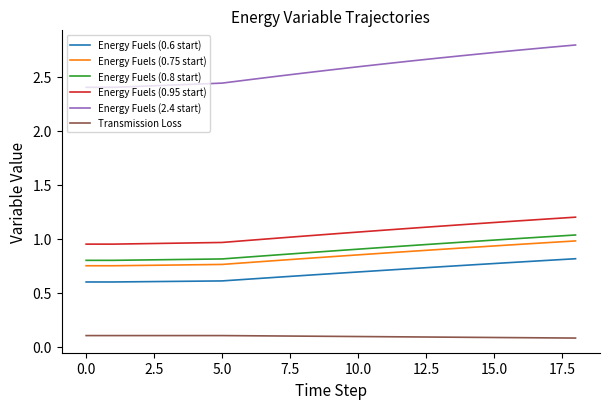

Which series has the largest total across all categories?

Energy Fuels (2.4 start)